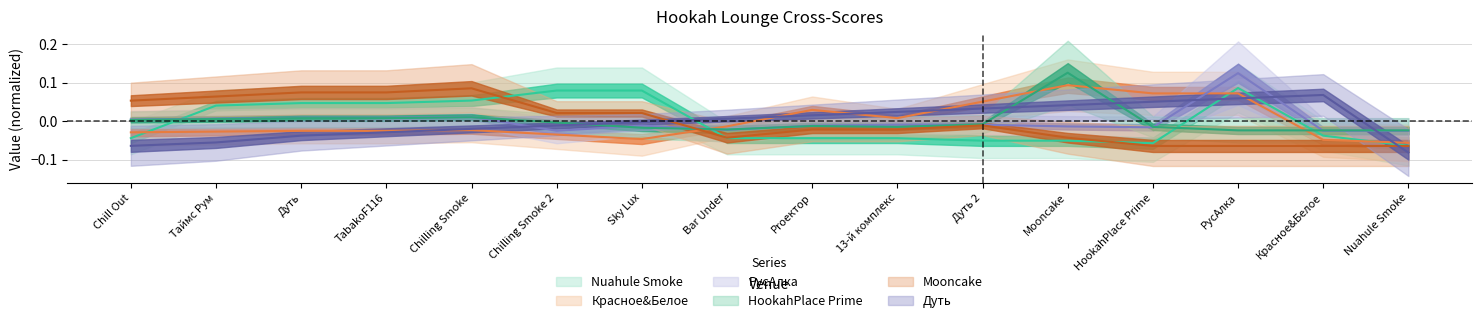

Reading left to right, extract all data points from this chart.

Nuahule Smoke: -0.0	0.0	0.0	0.0	0.1	0.1	0.1	-0.0	-0.0	-0.0	-0.1	-0.1	-0.1	0.1	-0.0	-0.1
Красное&Белое: -0.0	-0.0	-0.0	-0.0	-0.0	-0.0	-0.0	-0.0	0.0	0.0	0.1	0.1	0.1	0.1	-0.0	-0.1
РусАлка: 0.0	0.0	0.0	0.0	0.0	-0.0	-0.0	-0.0	-0.0	-0.0	-0.0	-0.0	-0.0	0.1	-0.0	-0.0
HookahPlace Prime: 0.0	0.0	0.0	0.0	0.0	-0.0	-0.0	-0.0	-0.0	-0.0	-0.0	0.1	-0.0	-0.0	-0.0	-0.0
Mooncake: 0.1	0.1	0.1	0.1	0.1	0.0	0.0	-0.0	-0.0	-0.0	-0.0	-0.0	-0.1	-0.1	-0.1	-0.1
Дуть: -0.1	-0.1	-0.0	-0.0	-0.0	-0.0	-0.0	0.0	0.0	0.0	0.0	0.0	0.1	0.1	0.1	-0.1